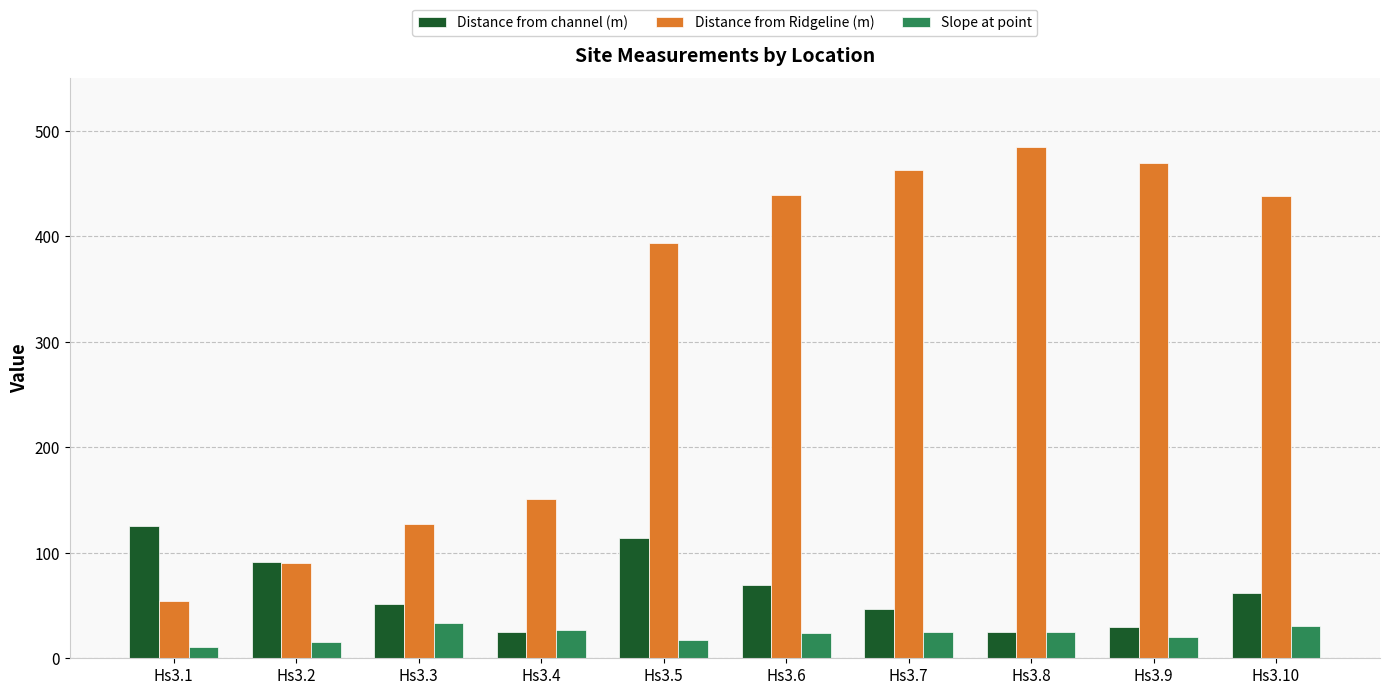

Which series has the widest spread of values?

Distance from Ridgeline (m)